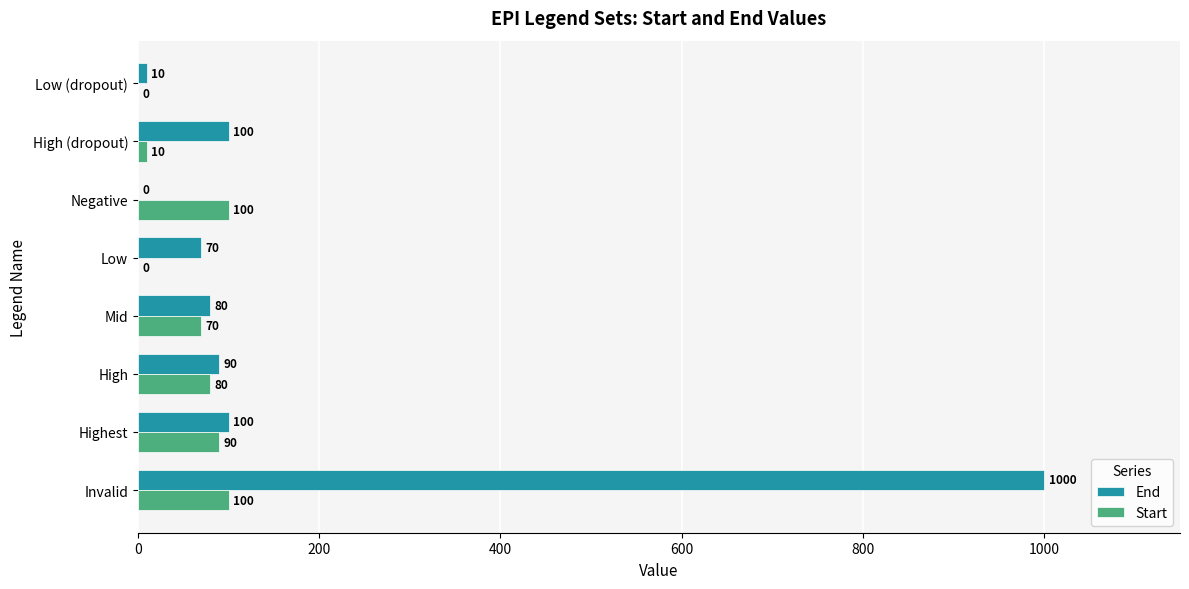

What is the sum of all End values?

1450